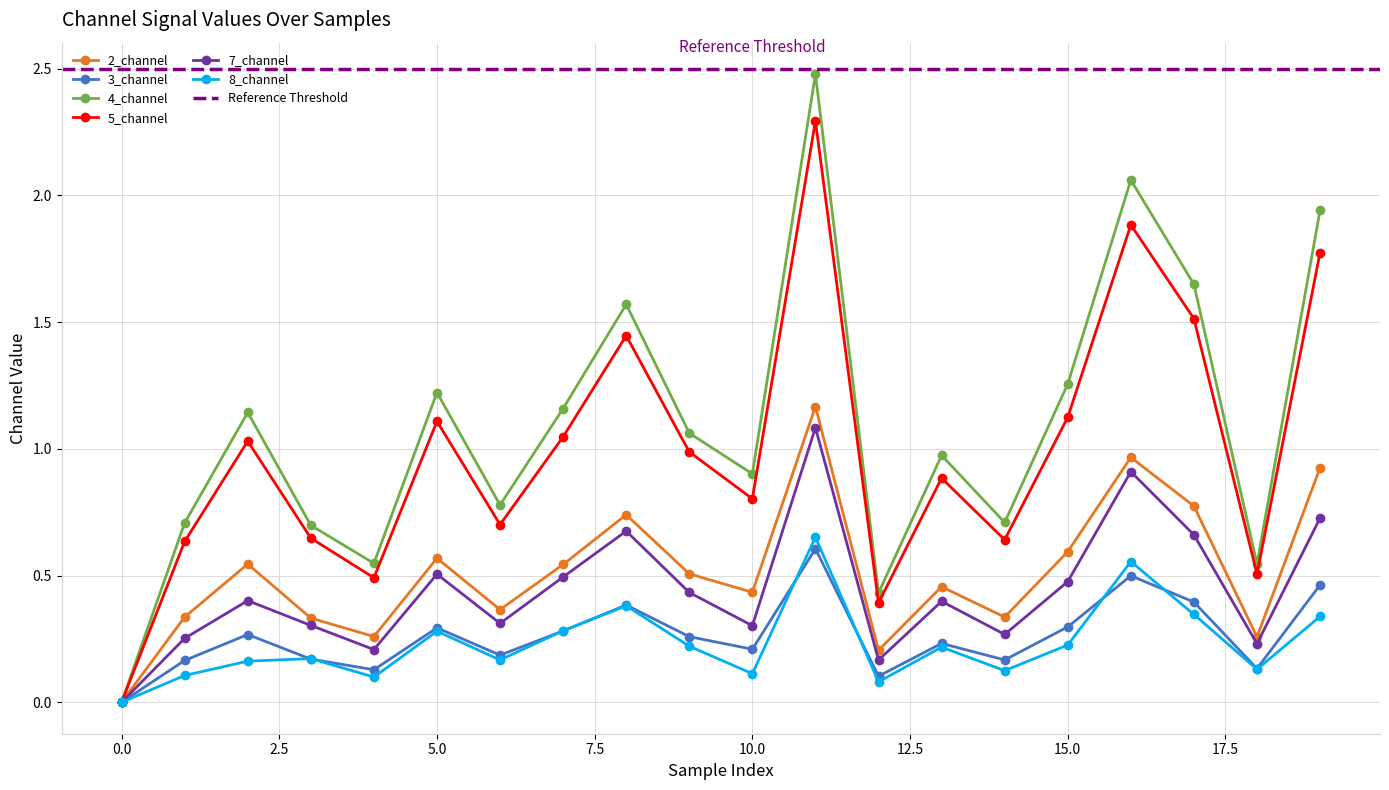

True or false: 7_channel has more than 0 interior local peaks.

True